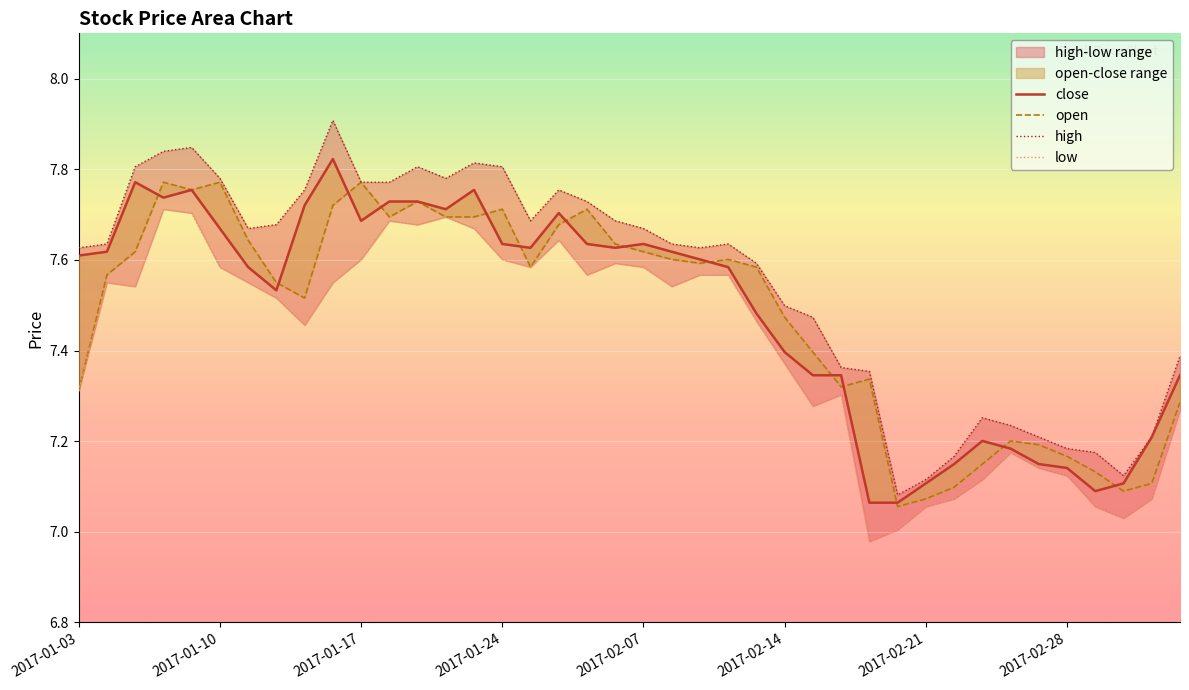

Between 2017-01-26 and 2017-03-03, which is larger?

2017-01-26